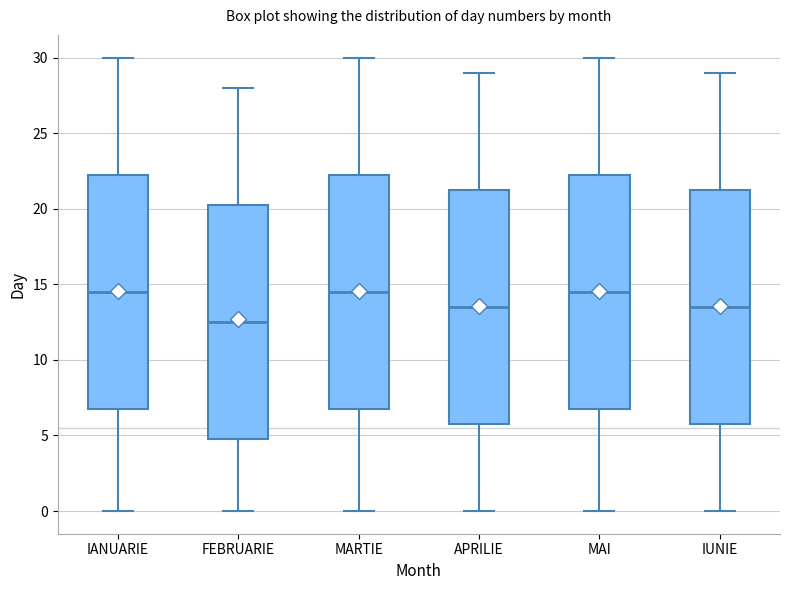

Where is the lower edge of the box for MAI on the y-axis? The values are not printed on the chart, so give them approximately, as read against the axis.

7.0